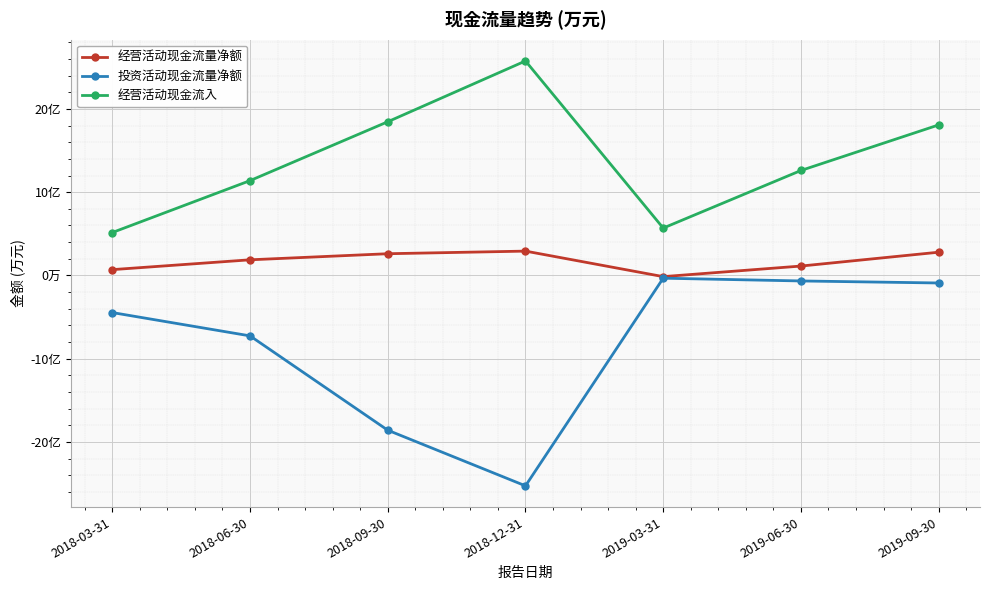

At which category does the chart reach its minimum across all series?

2018-12-31